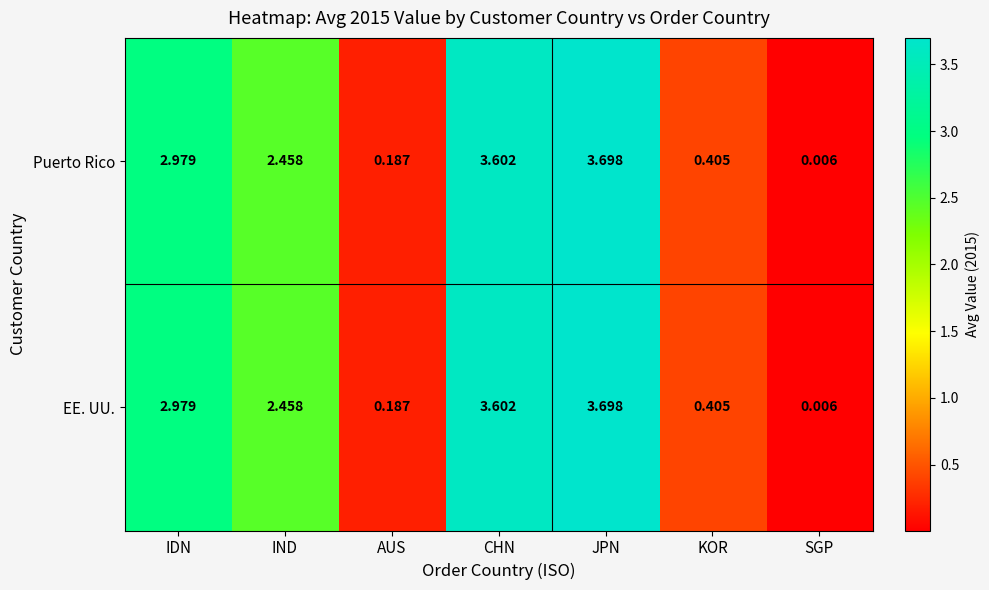

How many distinct data groups are displayed?

2